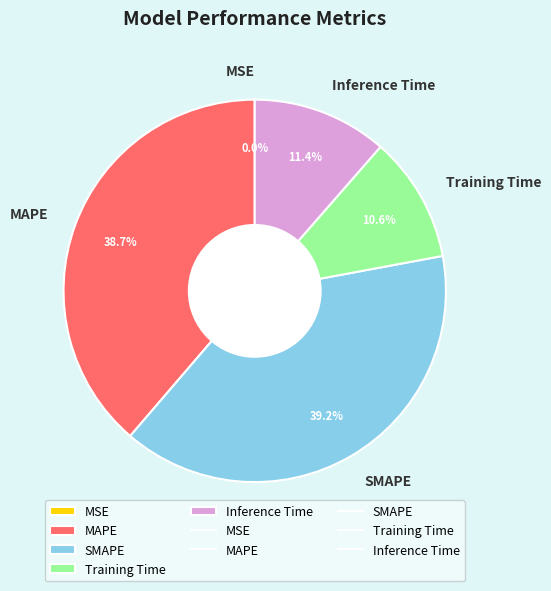

To the nearest percent, what is the difference between the largest and smallest slice percentages?

39%